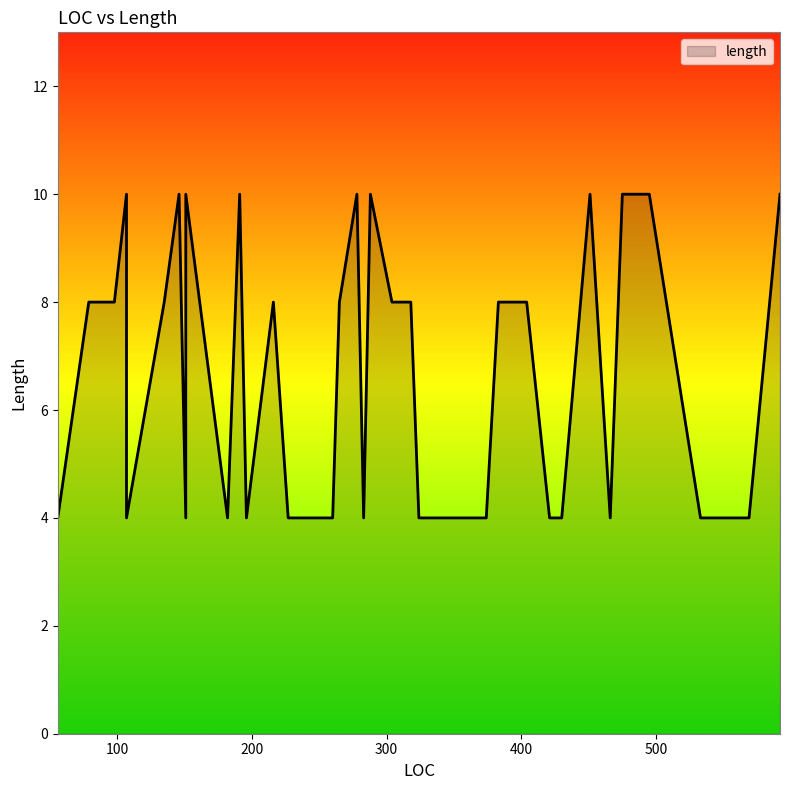

The value at 475 is 10. True or false?

True